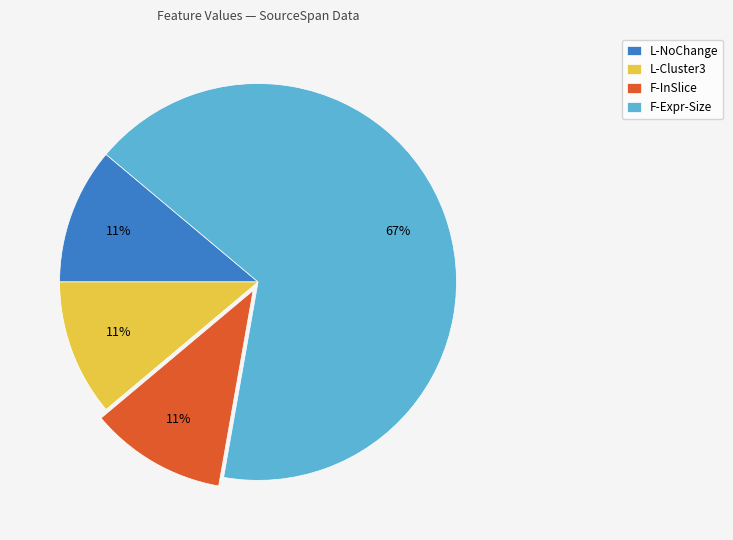

To the nearest percent, what is the difference between the largest and smallest slice percentages?

56%